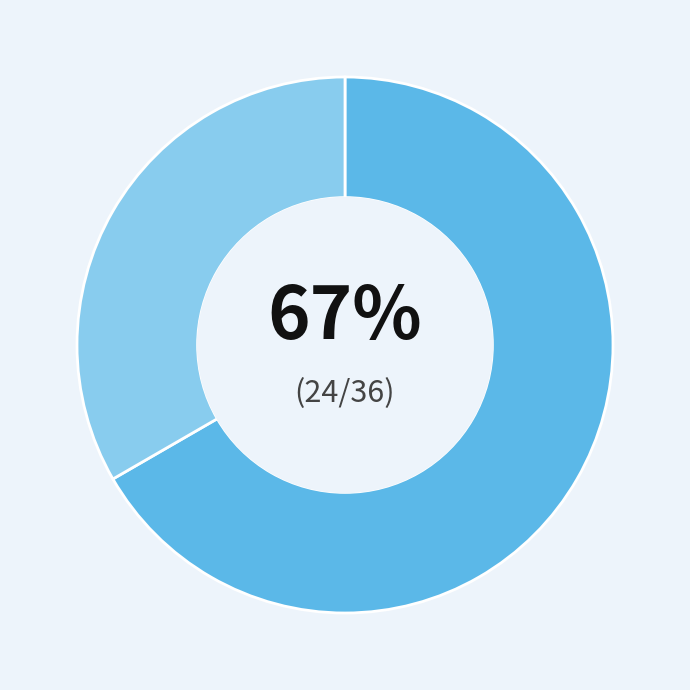

Does any single category account for the majority?

Yes